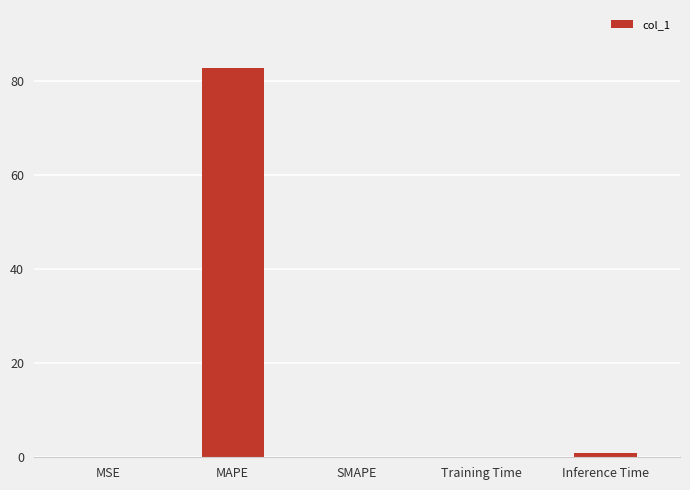

What is the sum of all values?

83.8